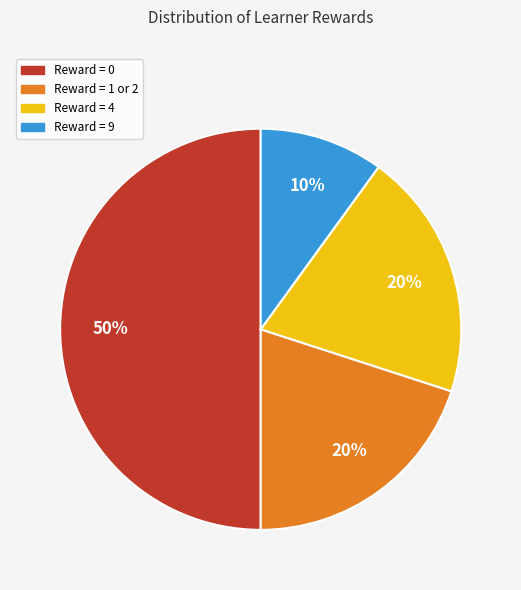

Approximately how many times larger is the value at Reward = 4 compared to Reward = 0?

0.4